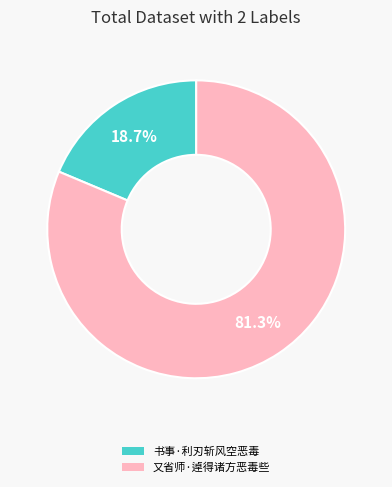

What percentage is the 又省师·逴得诸方恶毒些 slice, to the nearest percent?

81%